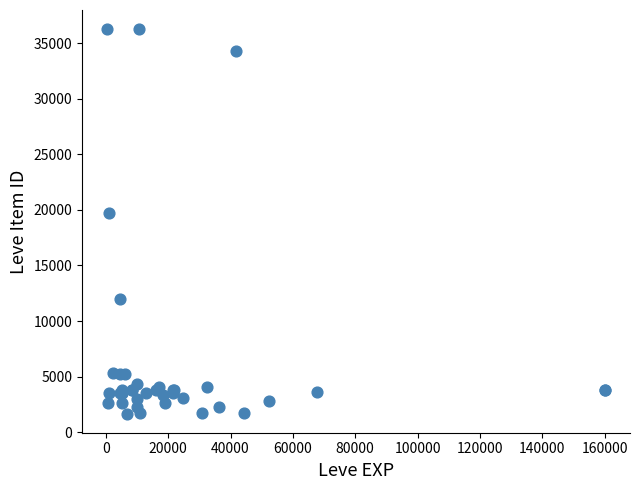

What Y value in the scatter plot is closest to 18967?

19744